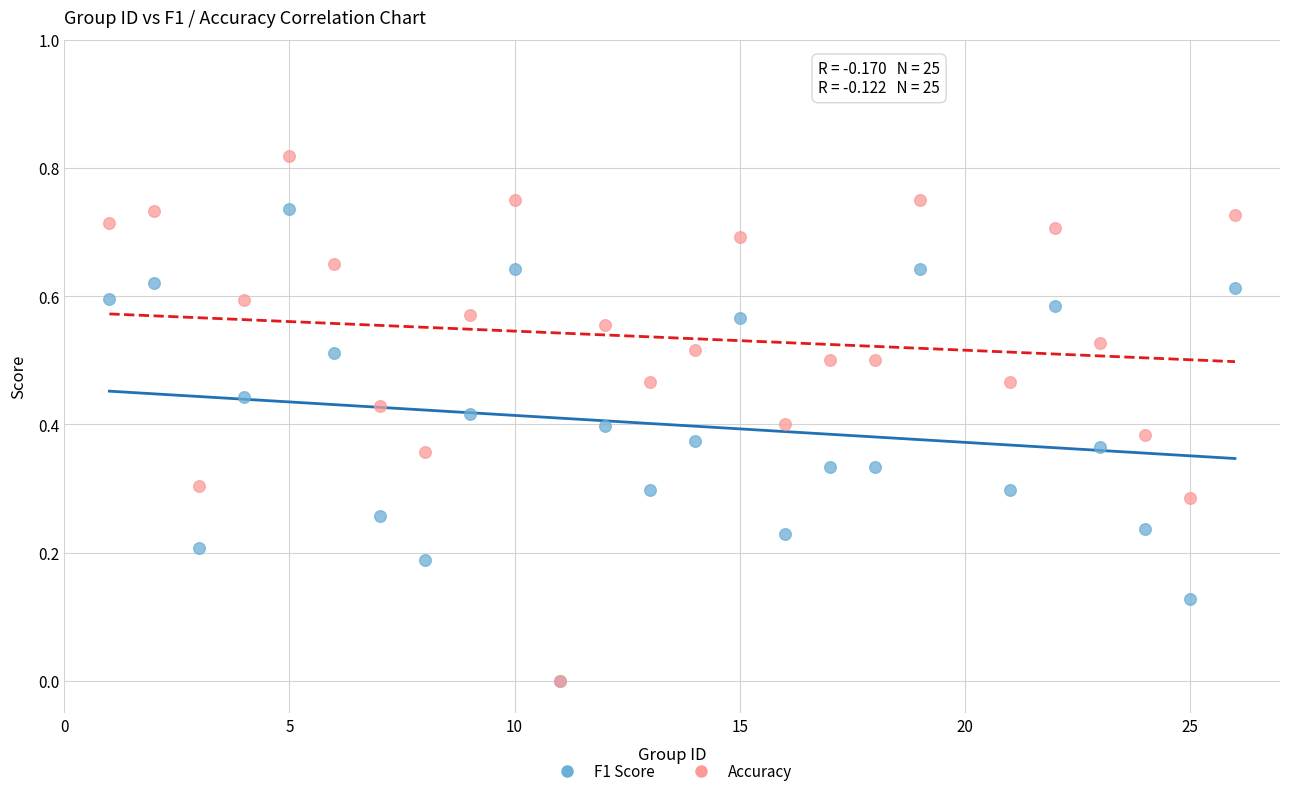

Which series has the widest spread of Y values?

Accuracy